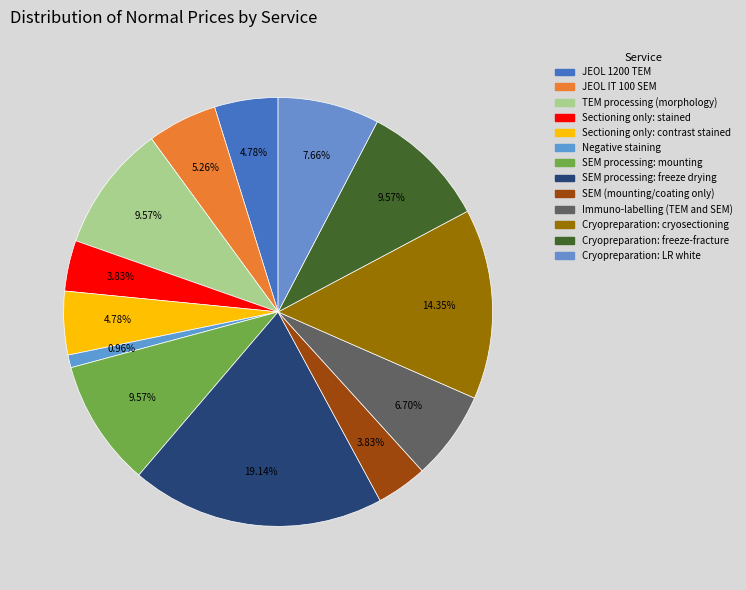

To the nearest percent, what is the difference between the largest and smallest slice percentages?

18%